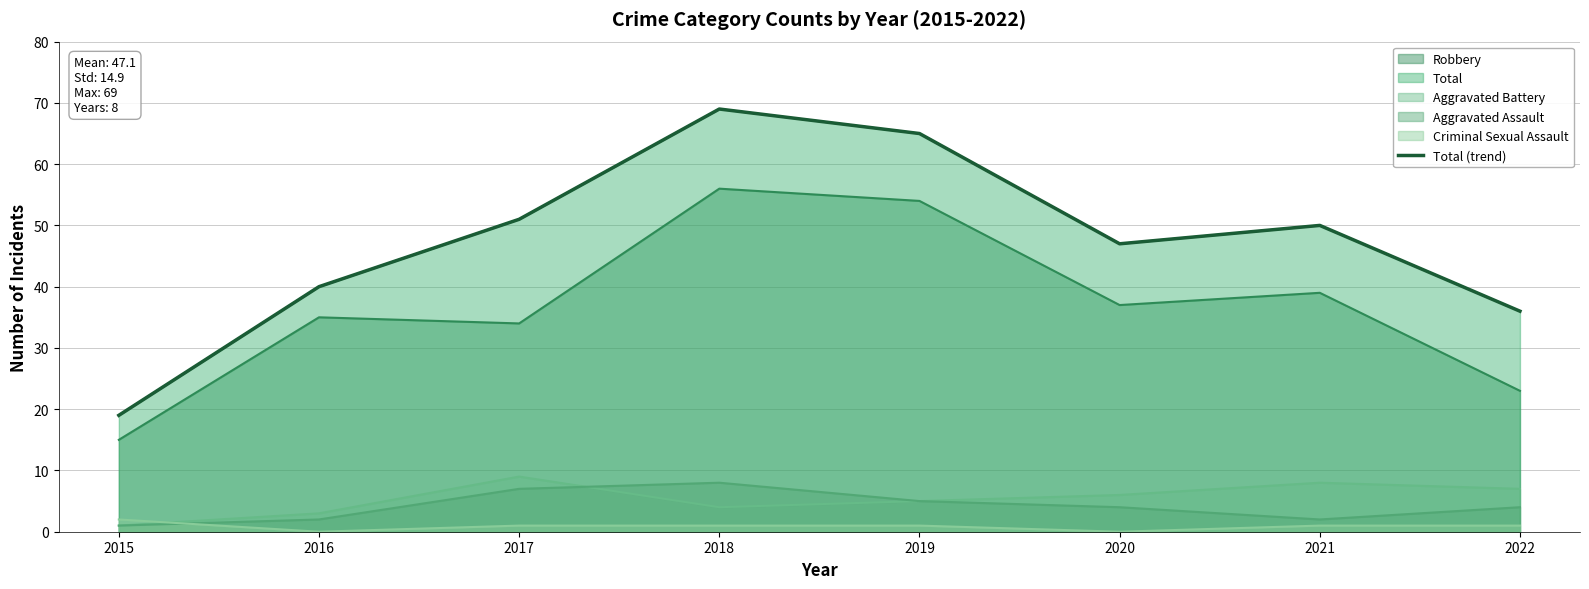

How many data points are less than 50?

4